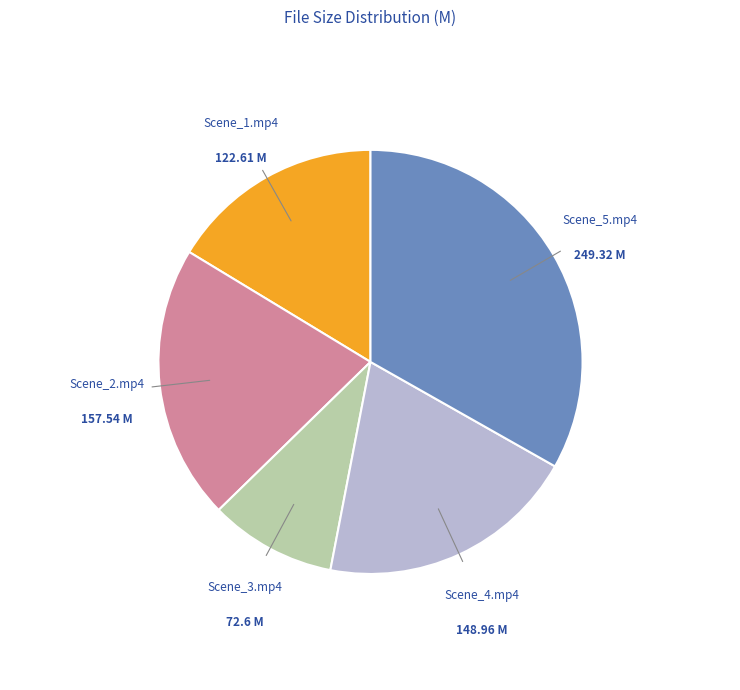

Is there any slice that represents more than half of the pie?

No